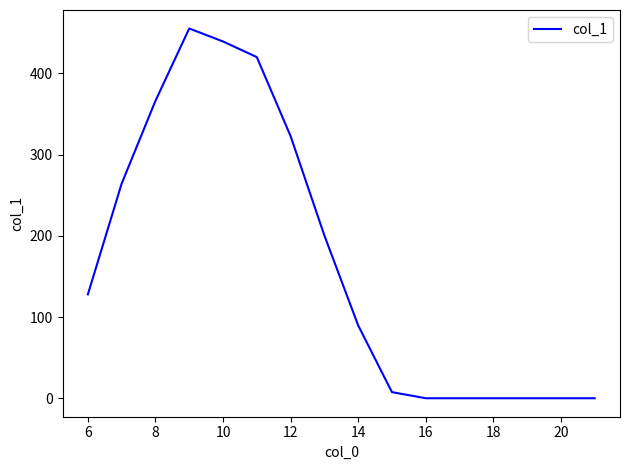

What is the maximum value shown in the chart?

455.4